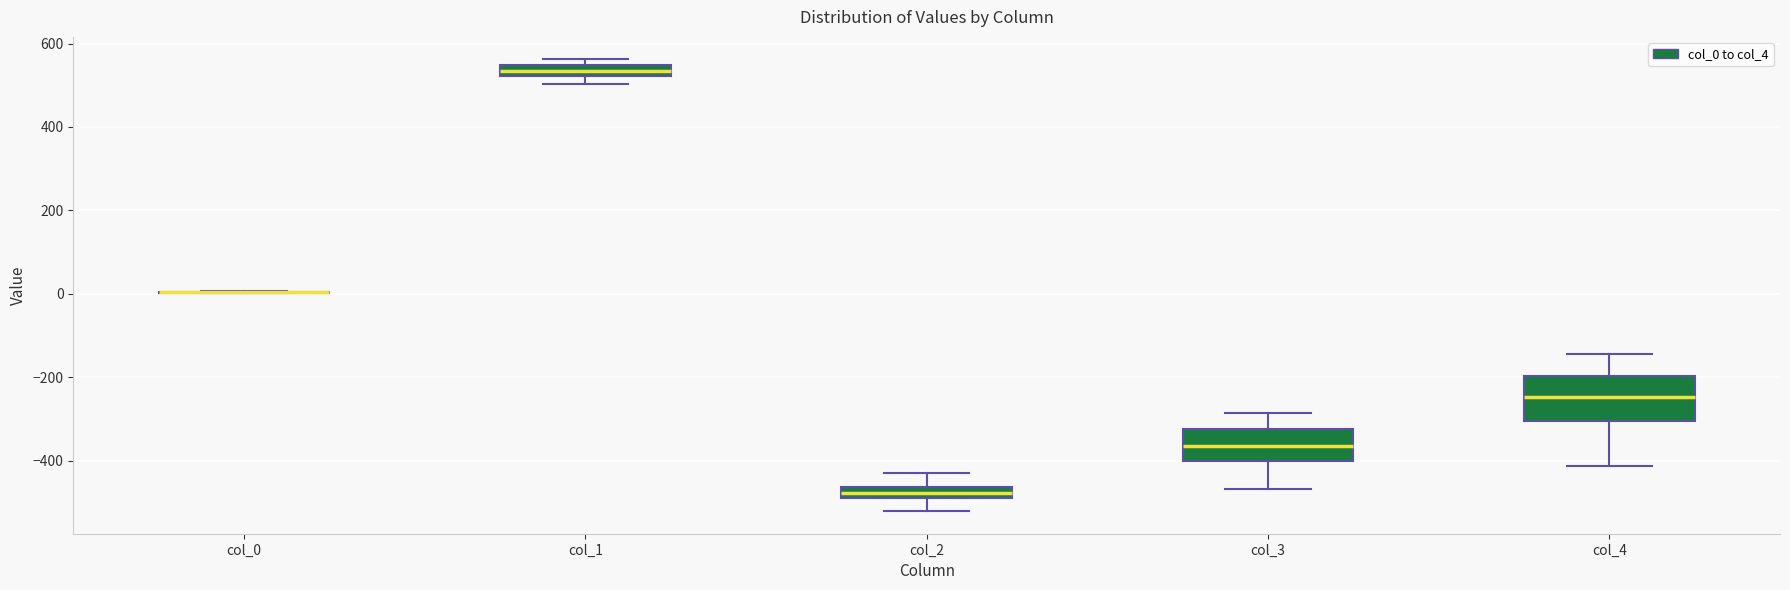

Which box is the tallest, from its lower edge to its upper edge?

col_4